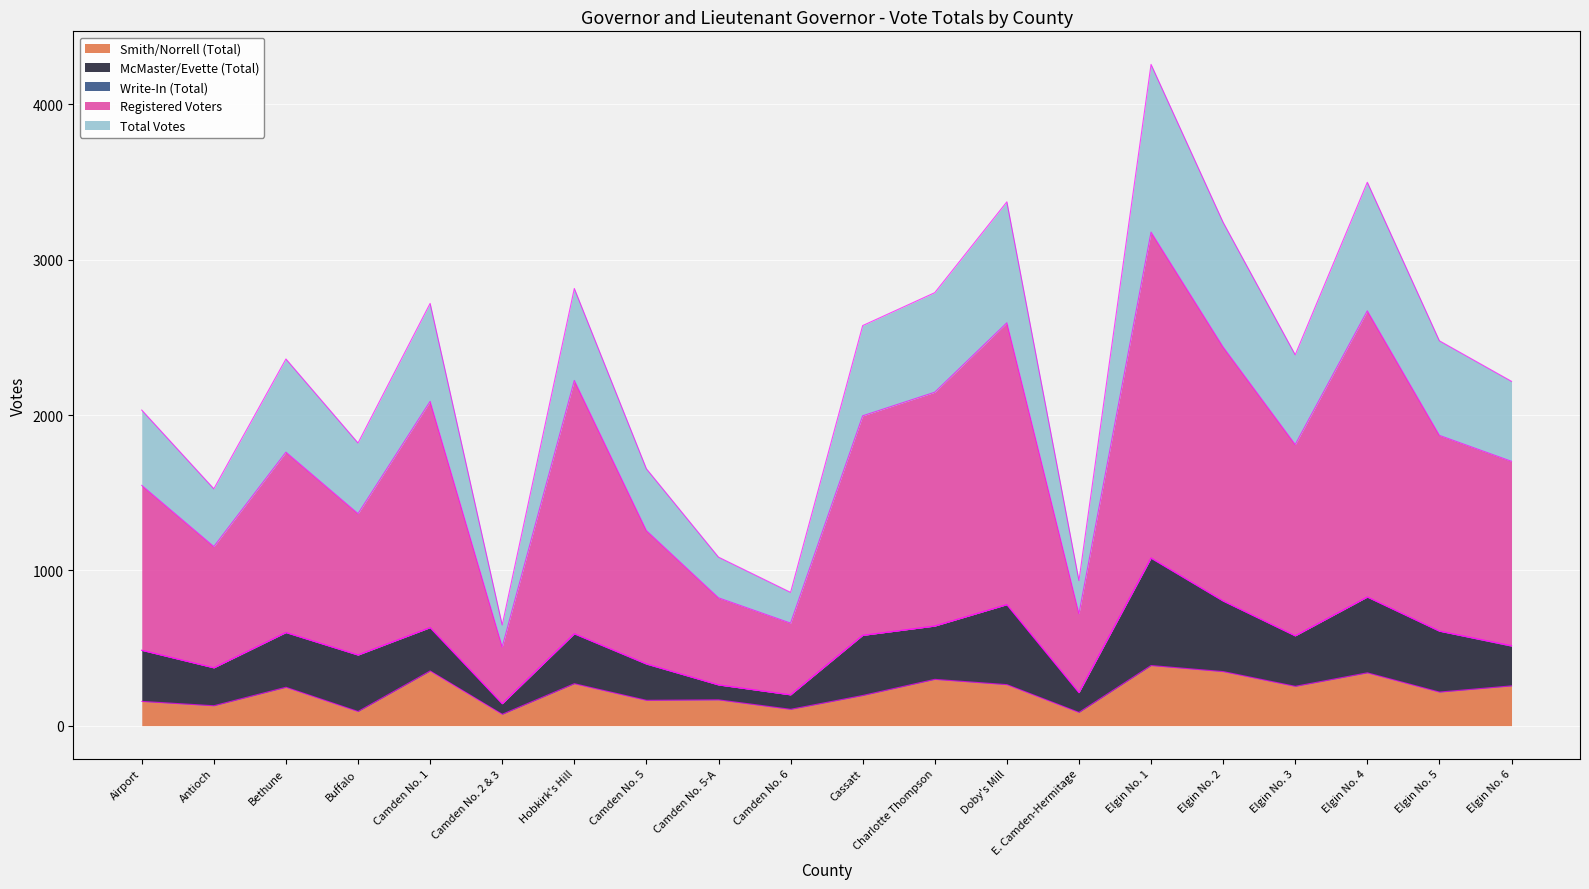

At which category does Registered Voters reach its first local peak?

Bethune